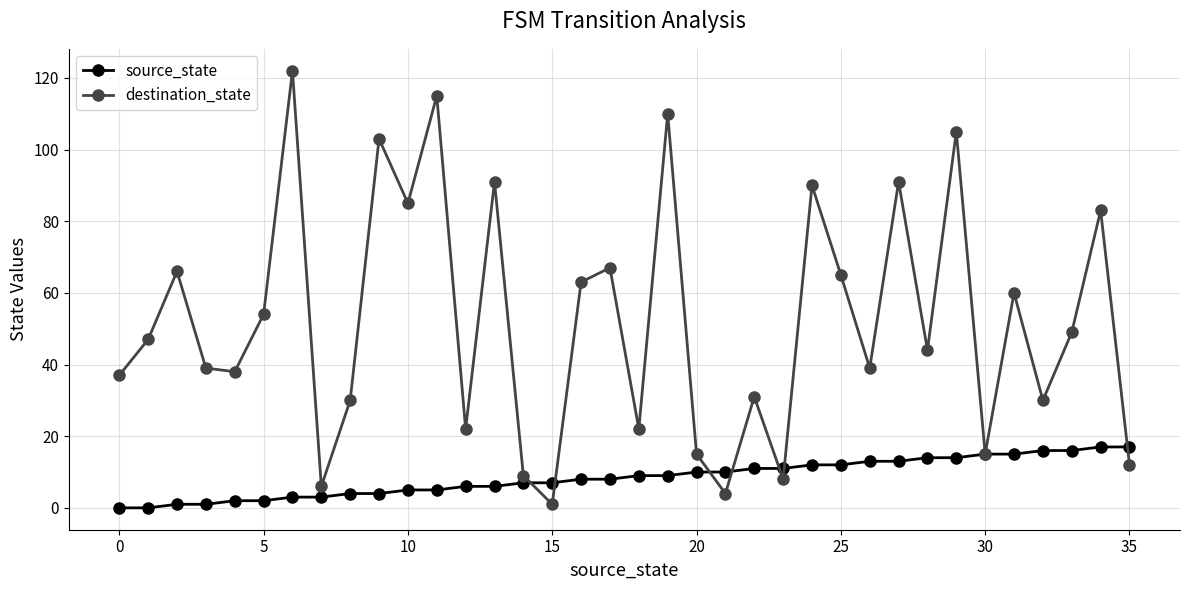

What are all the series names shown in the legend?

source_state, destination_state